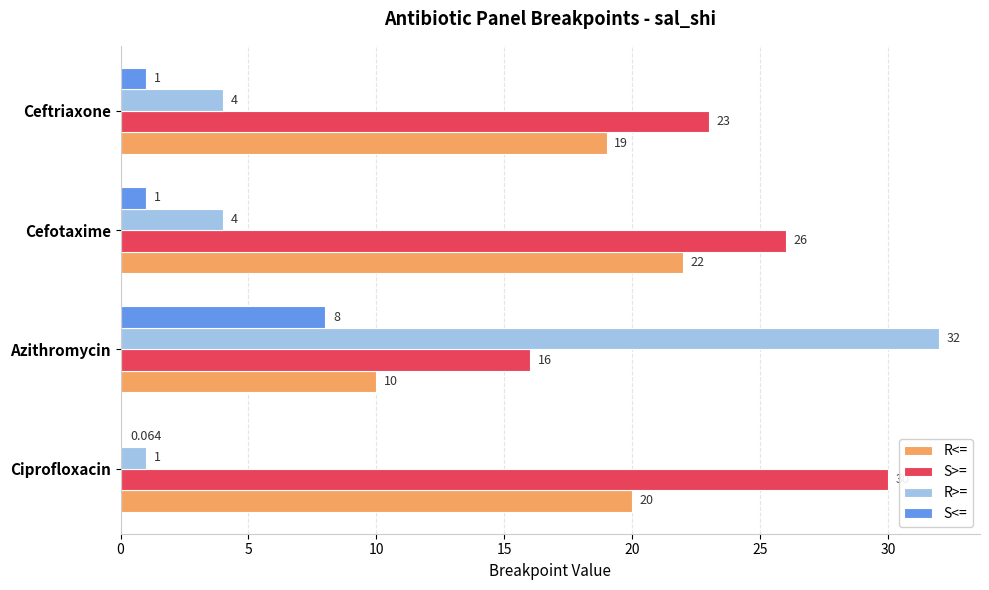

How many distinct data groups are displayed?

4